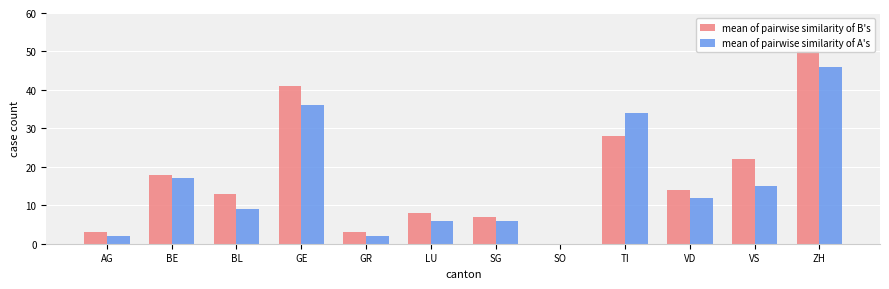

What is the label of the 11th bar from the right?

BE